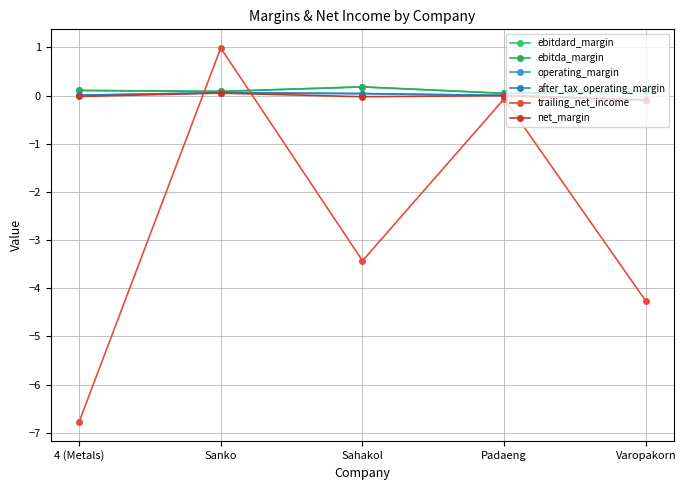

True or false: after_tax_operating_margin and ebitda_margin intersect in this chart.

False